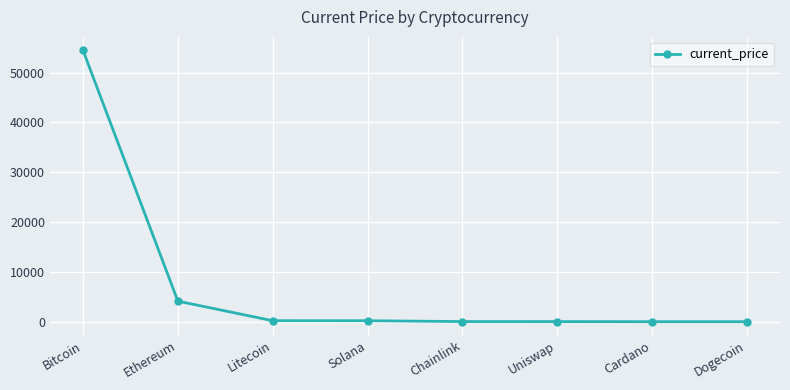

How many data points does each series have?

8